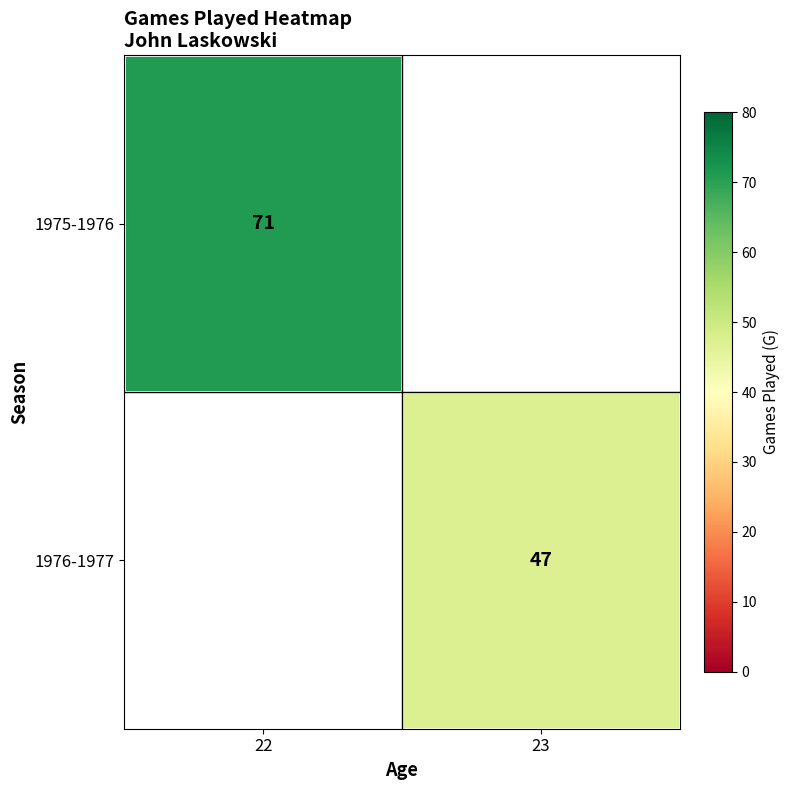

At which category does the chart reach its minimum across all series?

23